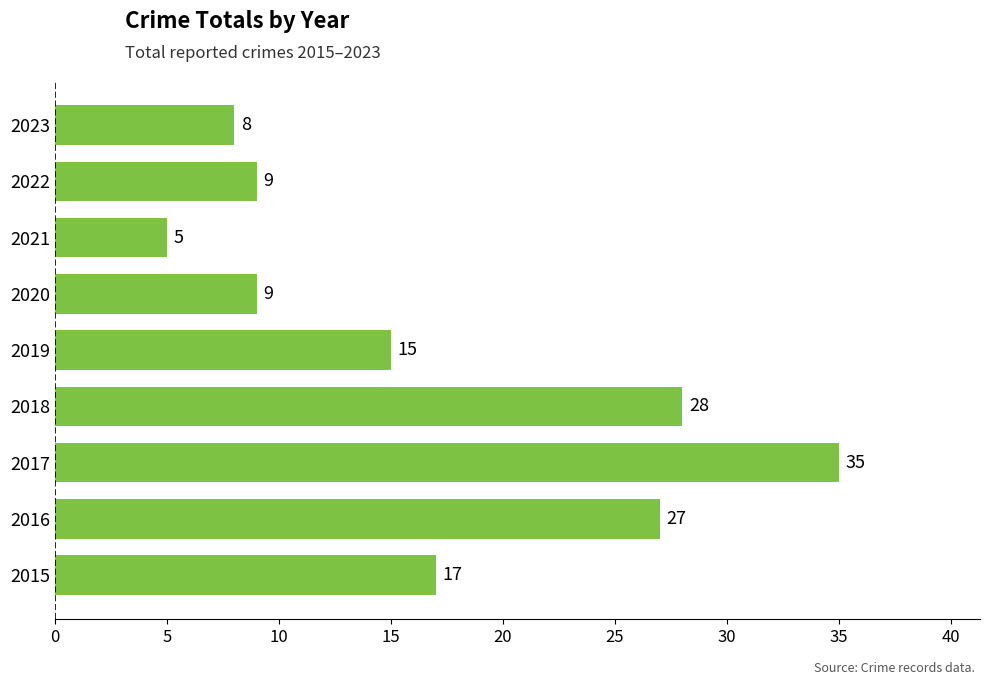

Between 2022 and 2017, which is larger?

2017